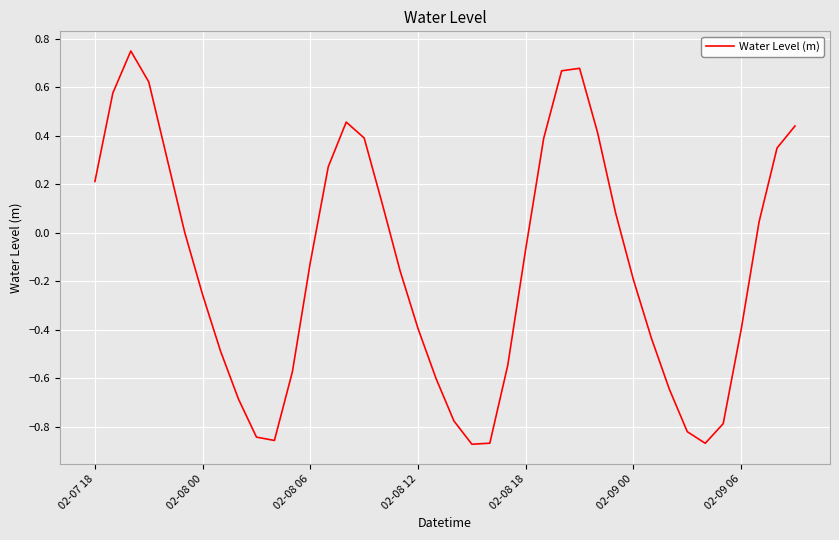

What is the difference between the maximum and minimum values?

1.6